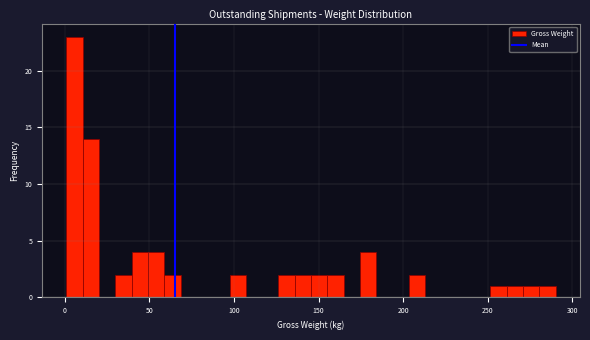

Read against the x-axis, roughly where is the centre of the tallest bar?

5